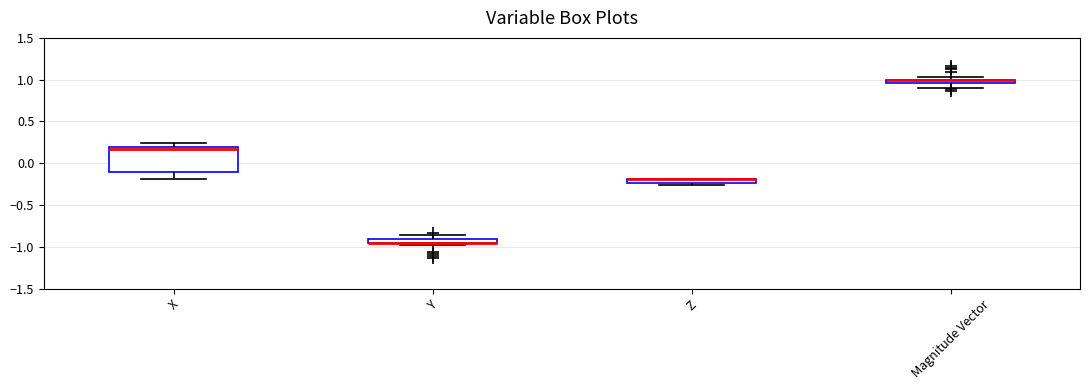

Which box is the tallest, from its lower edge to its upper edge?

X